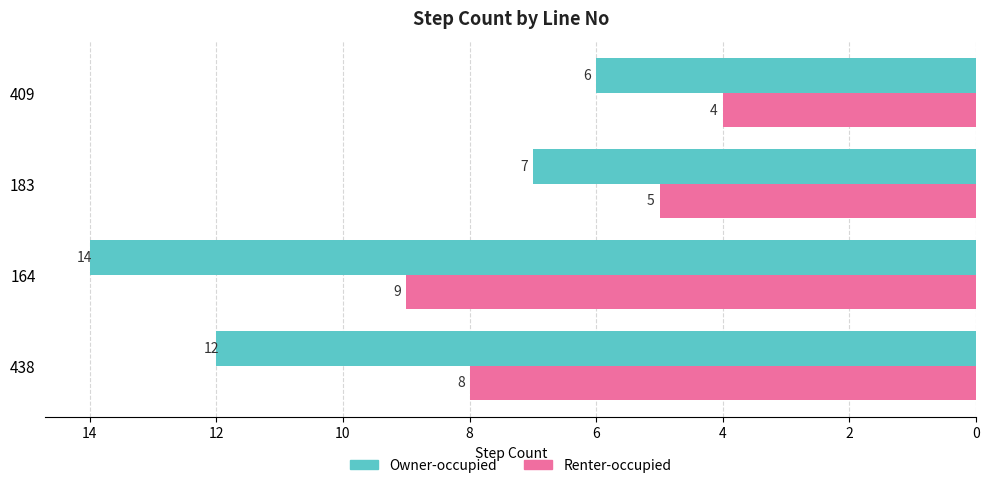

How many categories are shown in the chart?

4